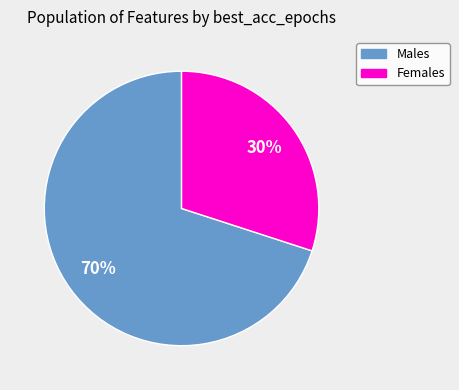

Is there a majority slice in this chart?

Yes